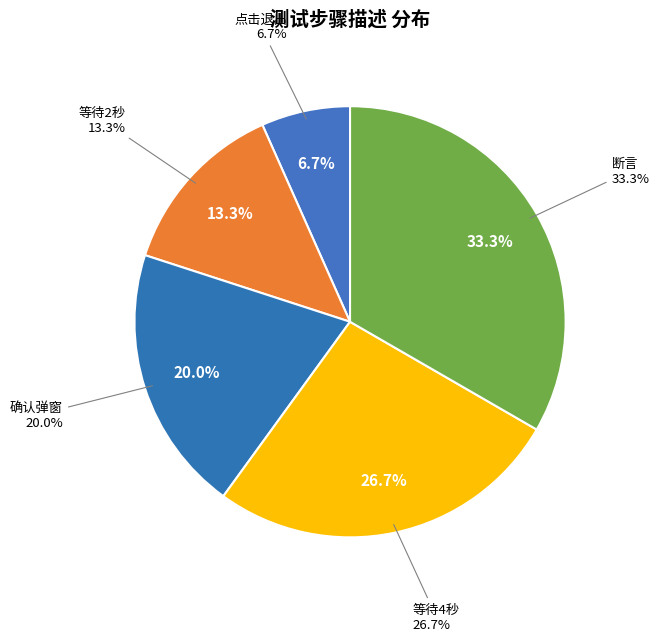

What percentage do 断言 and 确认弹窗 together represent?

53.3%